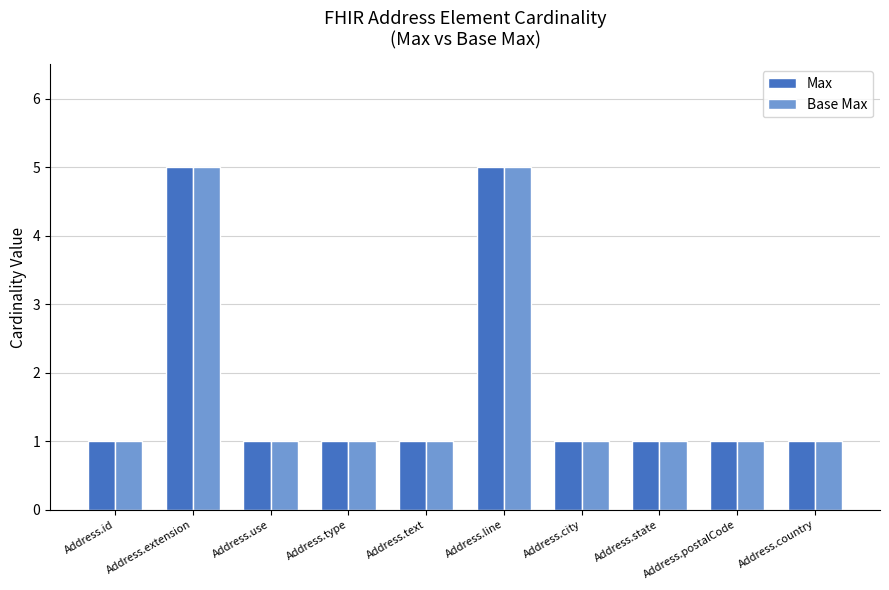

What is the total value across all series at Address.use?

2